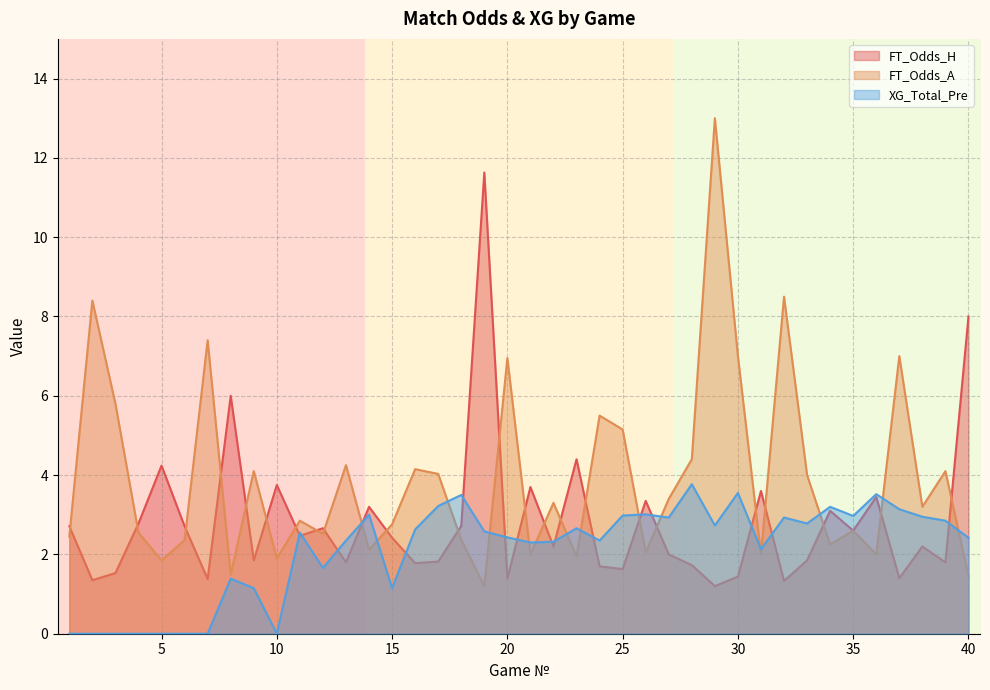

What is the approximate value of FT_Odds_A at 4?

2.5